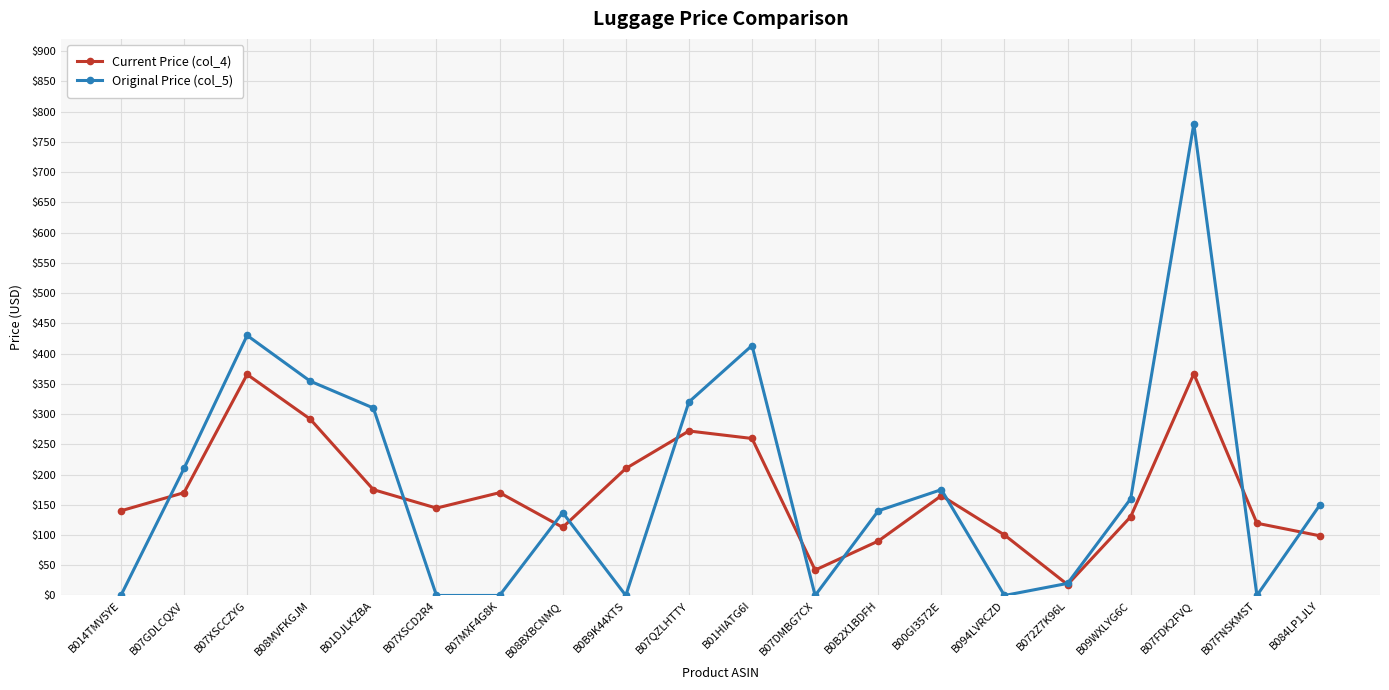

After their last crossing, which series has the higher values: Original Price (col_5) or Current Price (col_4)?

Original Price (col_5)